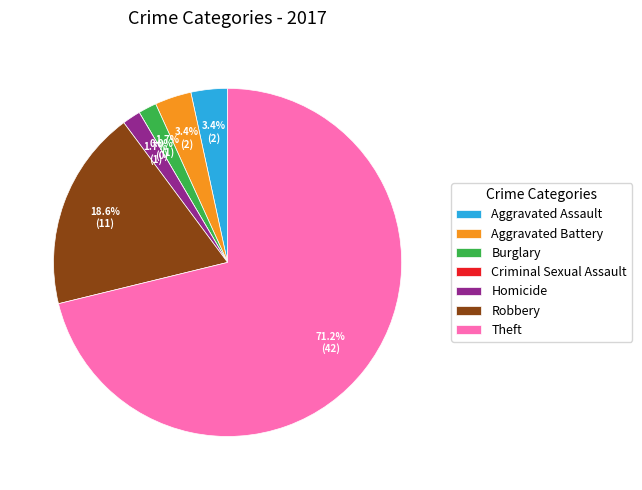

Does Theft represent more than half of the total?

Yes